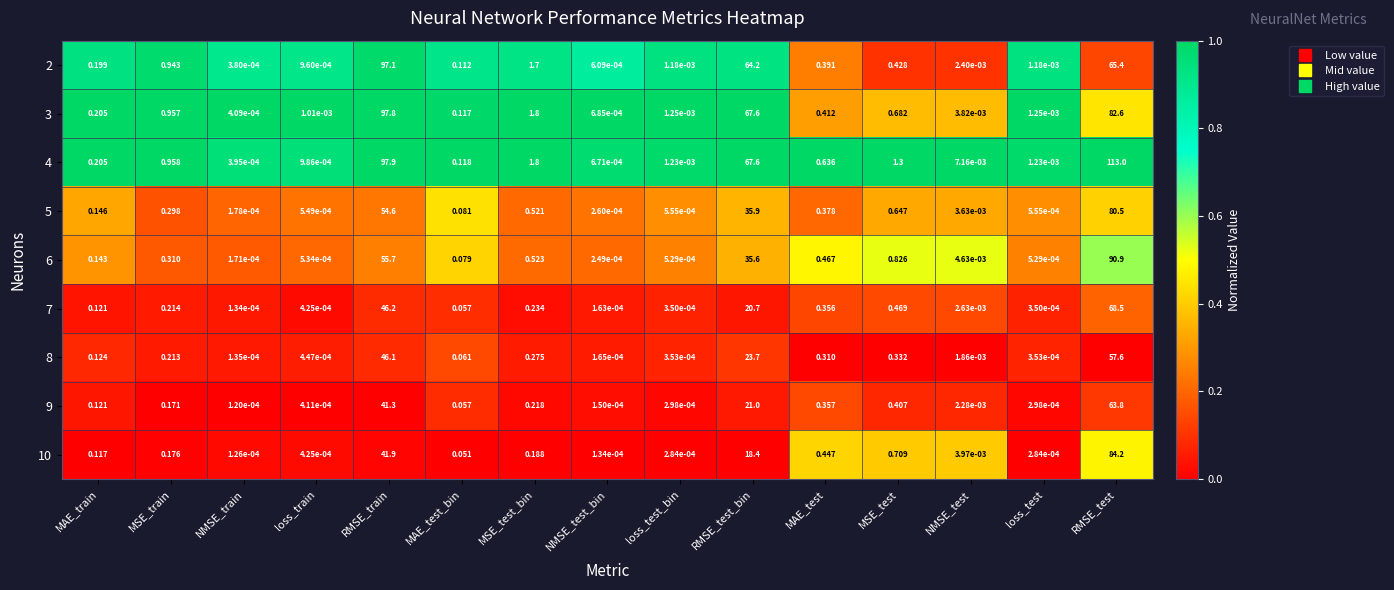

How many distinct data groups are displayed?

9